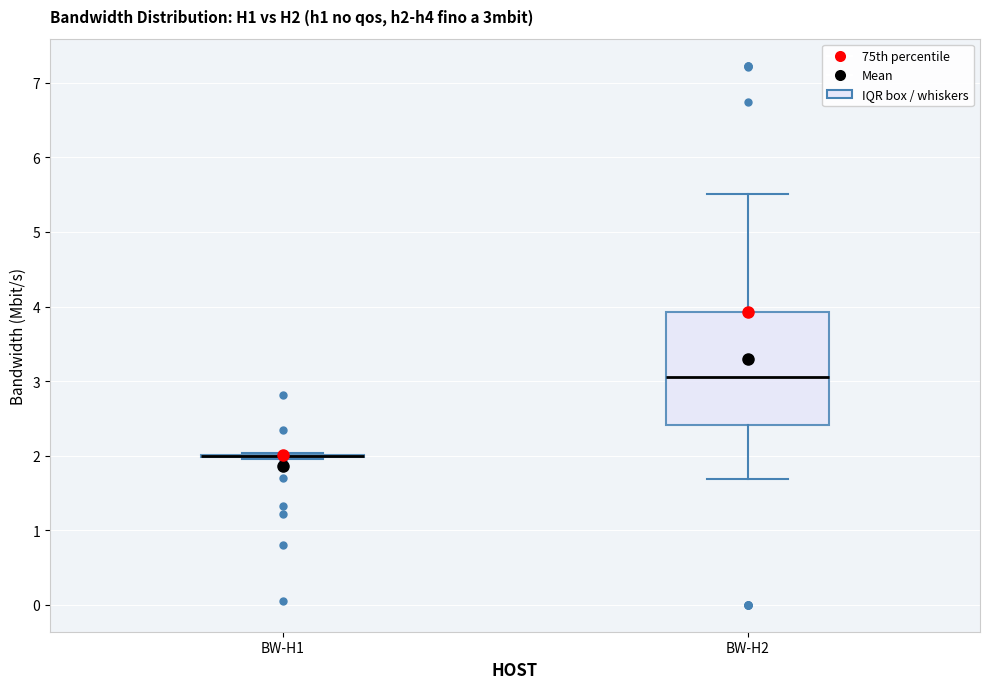

Reading left to right, transcribe this box plot: for each box, give where its median line is, the range the box spans, and where its two whiskers end, as read against the y-axis. The values are not printed on the chart, so give them approximately, as read against the axis.

BW-H1: box collapsed to a line at 2.0, whiskers 2.0 to 2.0
BW-H2: median 3.1, box 2.4 to 3.9, whiskers 1.7 to 5.5